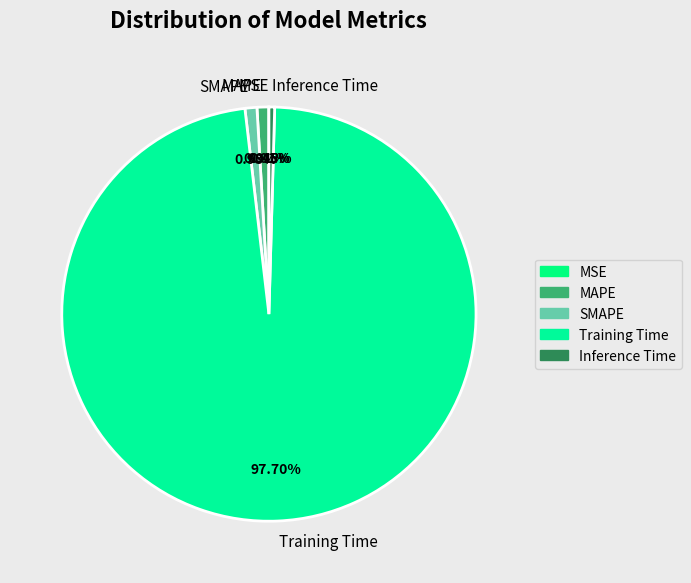

What is the largest slice in the pie chart?

Training Time